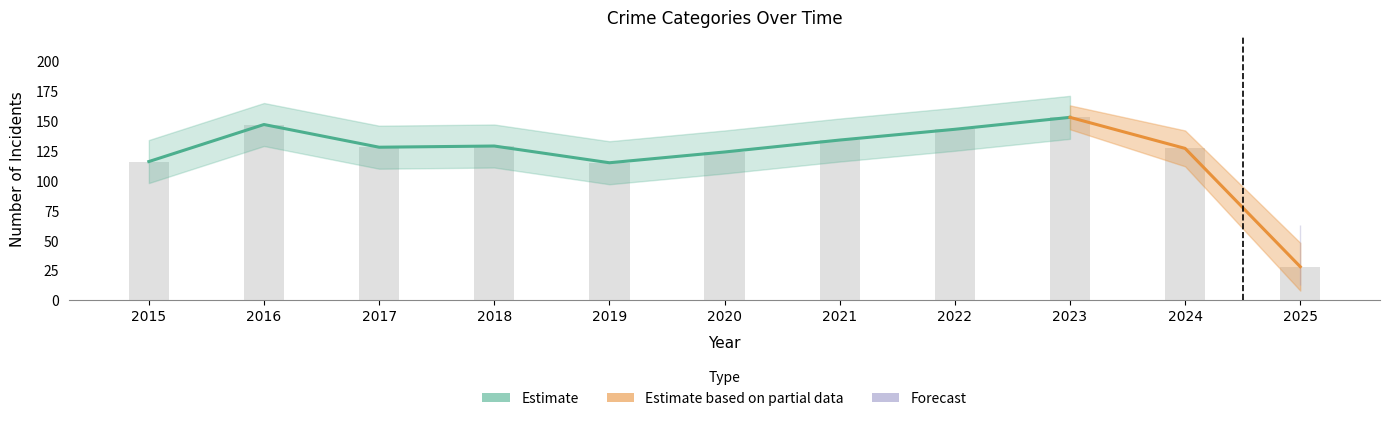

What is the difference between the Robbery values at 2016 and 2020?

29